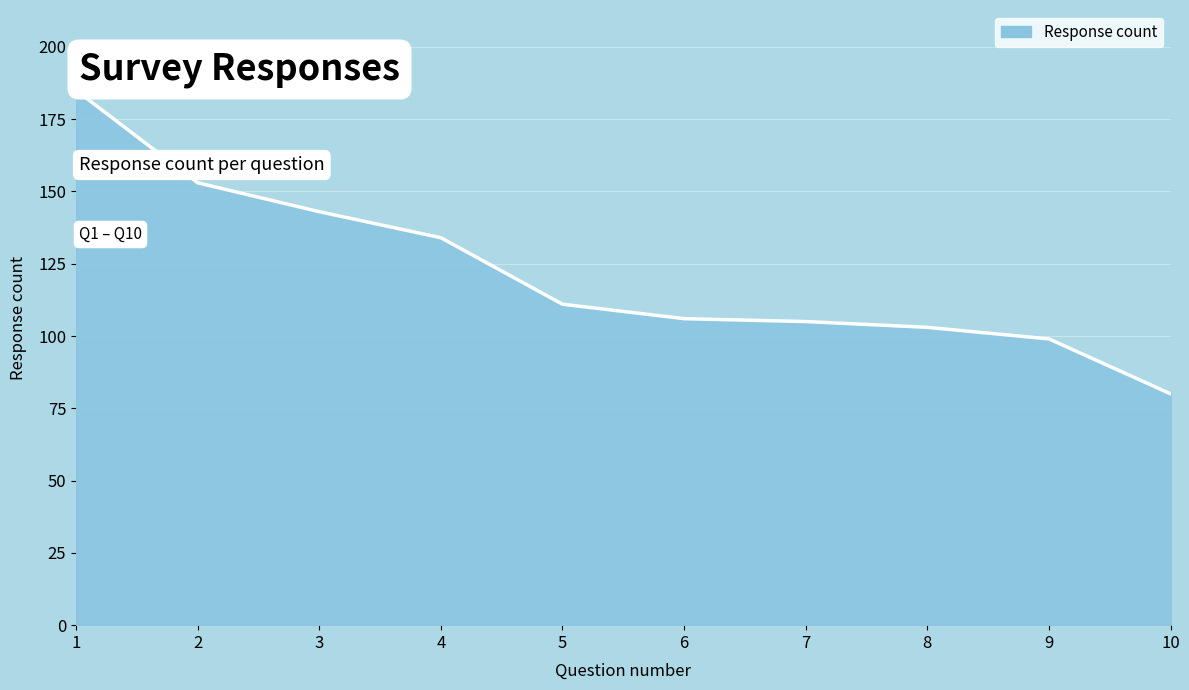

At which label does the data first exceed 111?

1